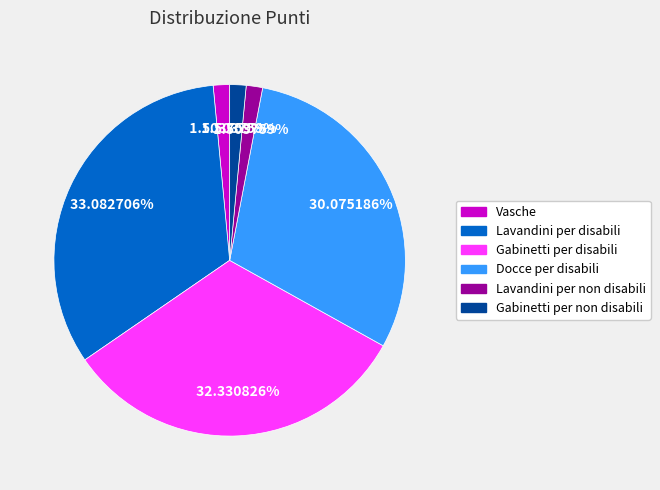

What percentage is NOT represented by Vasche?

98.5%